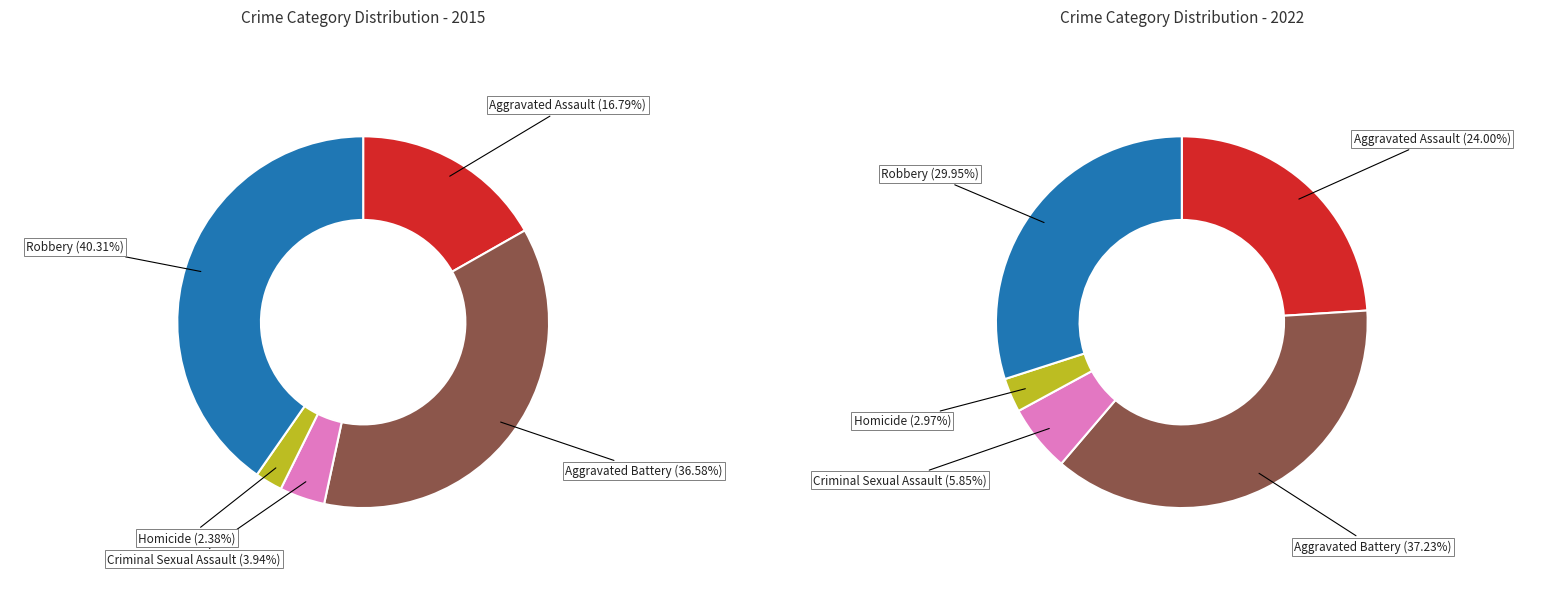

Which slice is the largest?

Robbery